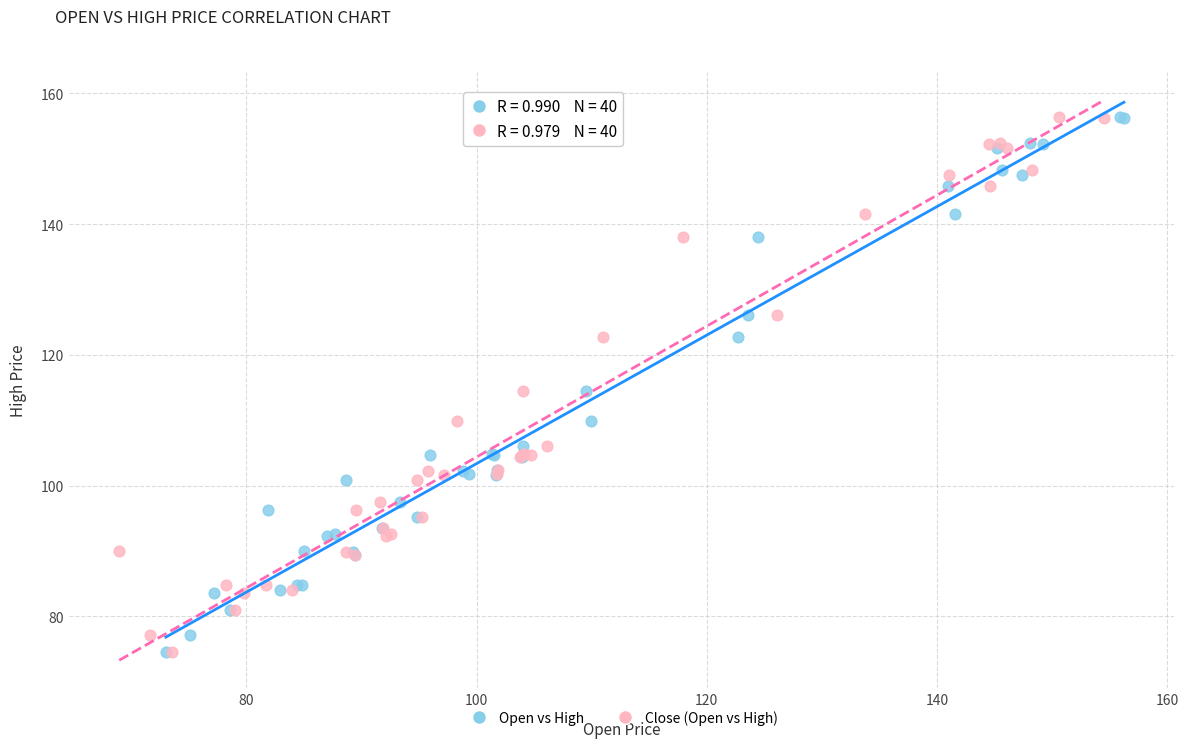

What are all the series names shown in the legend?

Open vs High, Close (Open vs High)